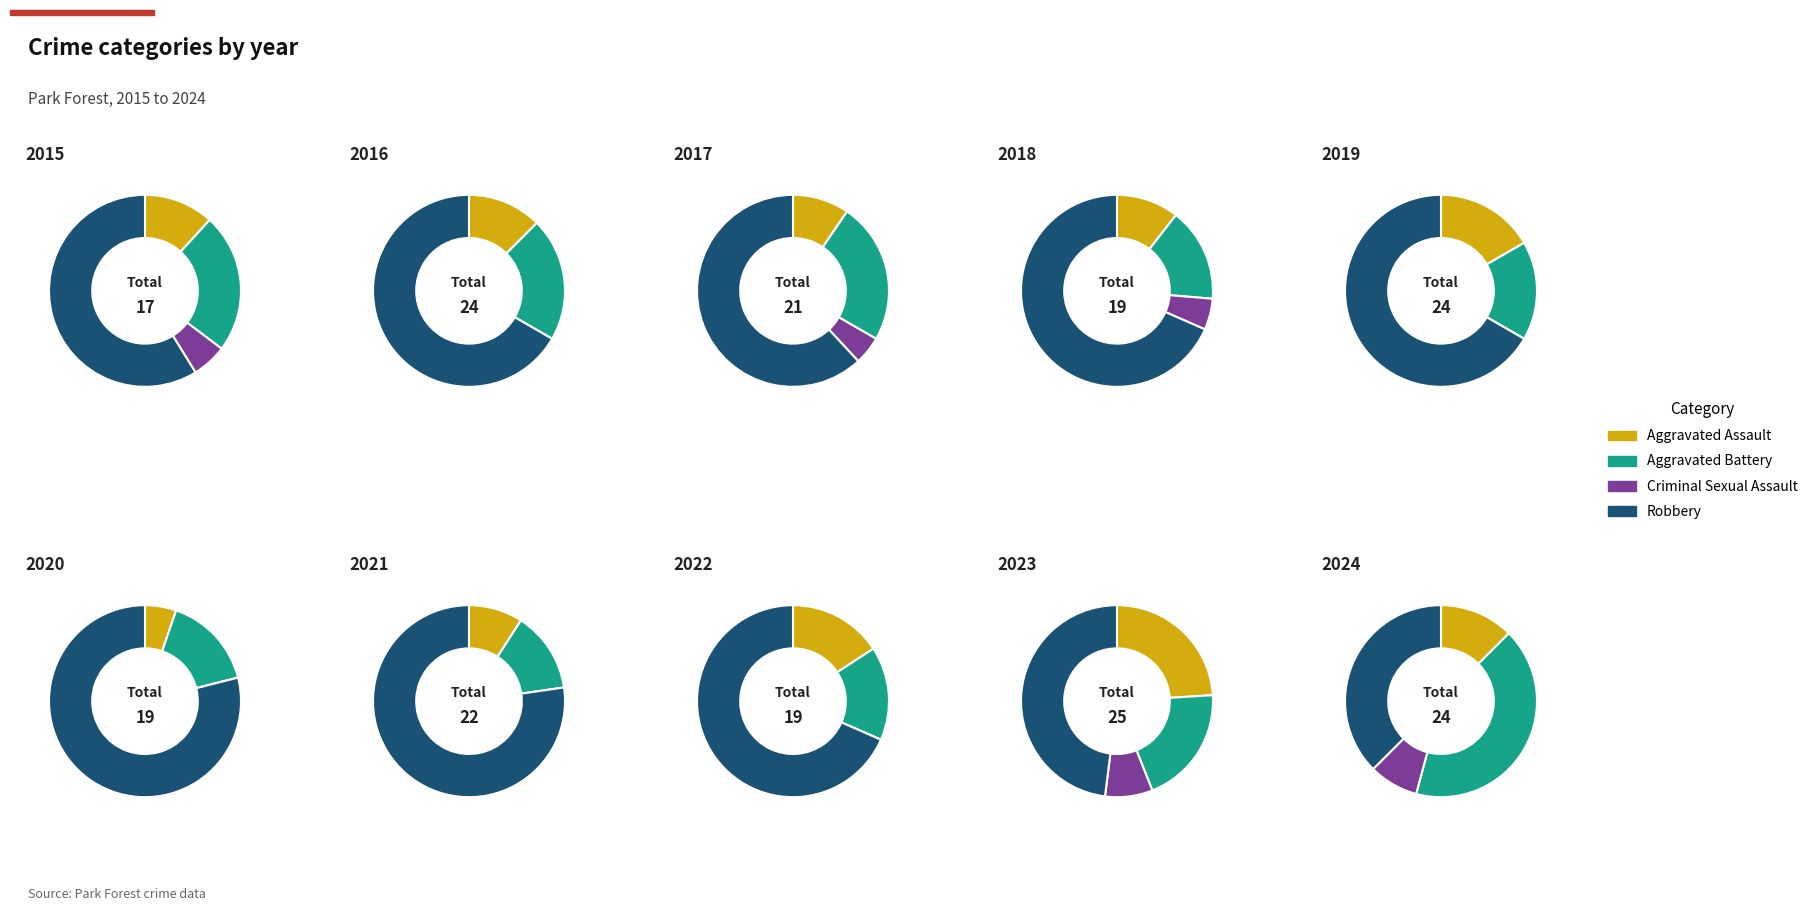

What percentage is the 9 slice, to the nearest percent?

11%